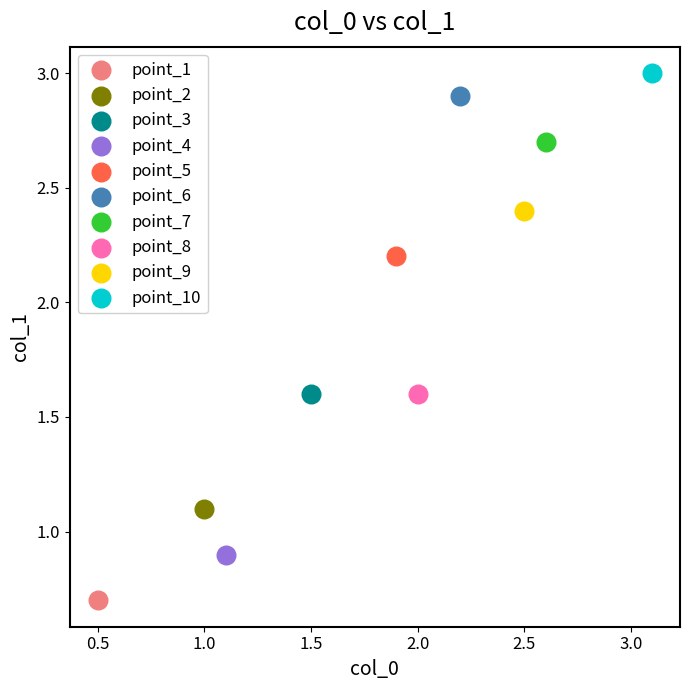

What are all the series names shown in the legend?

point_1, point_2, point_3, point_4, point_5, point_6, point_7, point_8, point_9, point_10